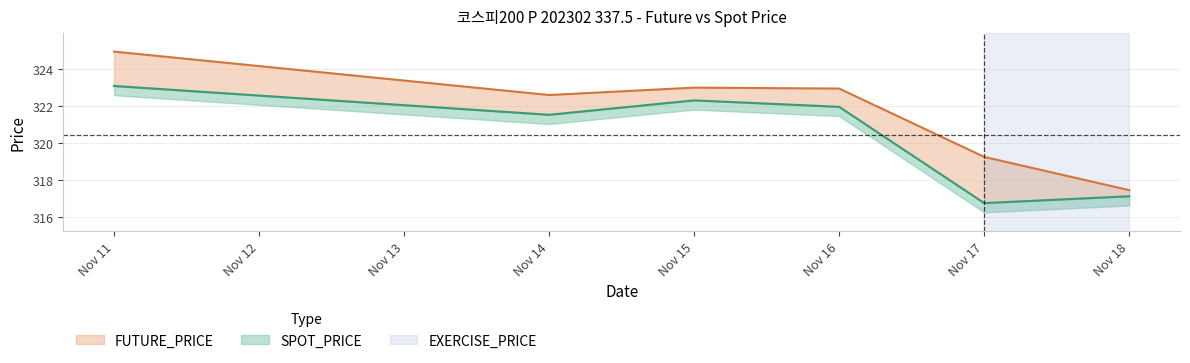

Rank the categories by SPOT_PRICE value from lowest to highest.

Nov 17, Nov 18, Nov 14, Nov 16, Nov 15, Nov 11